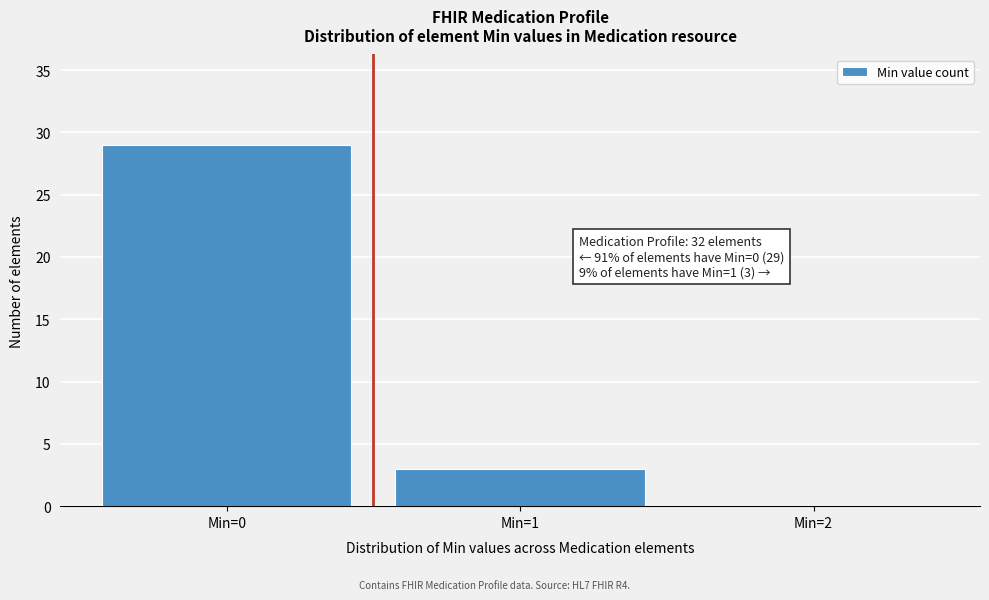

Over which range of the x-axis is the bar tallest?

-0.5 to 0.5